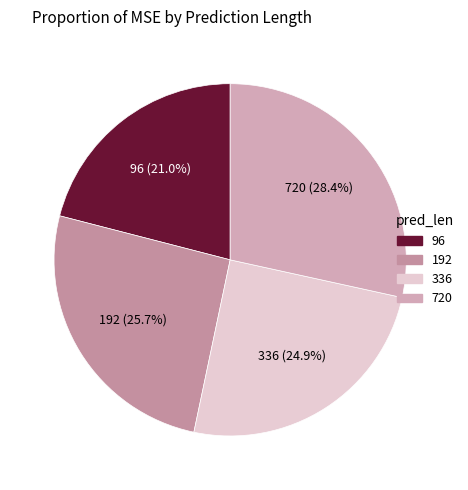

To the nearest percent, what is the combined percentage of 720 and 192?

54%